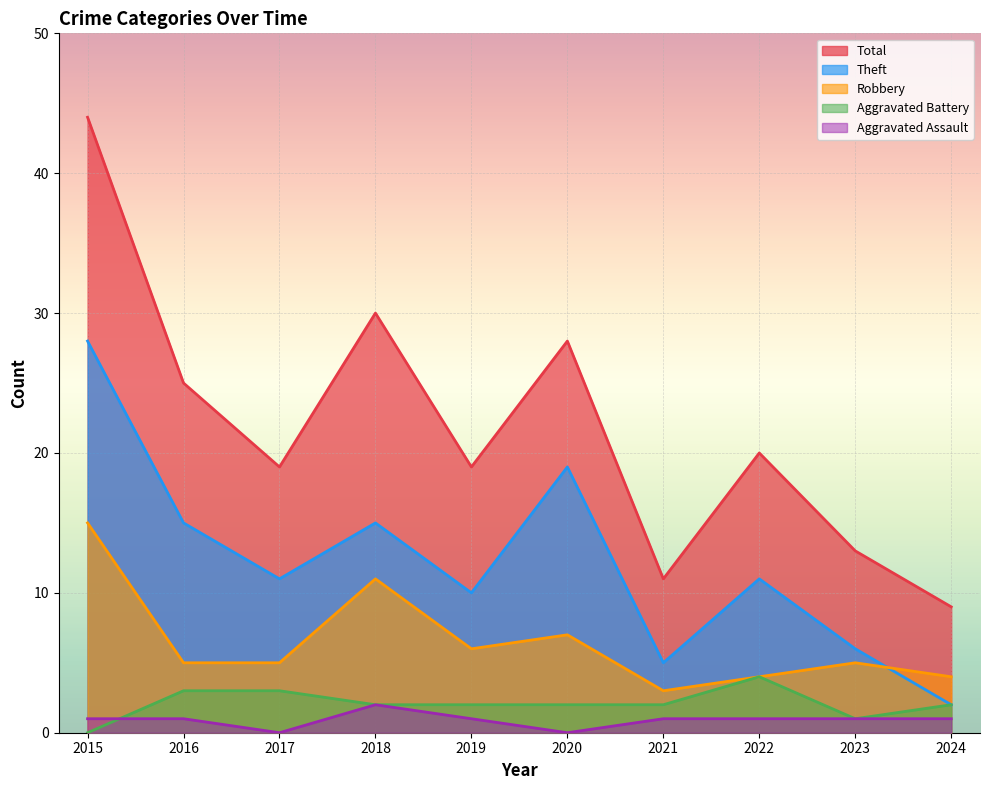

Reading left to right, list all the values displayed in this chart.

Aggravated Assault: 1	1	0	2	1	0	1	1	1	1
Aggravated Battery: 0	3	3	2	2	2	2	4	1	2
Robbery: 15	5	5	11	6	7	3	4	5	4
Theft: 28	15	11	15	10	19	5	11	6	2
Total: 44	25	19	30	19	28	11	20	13	9